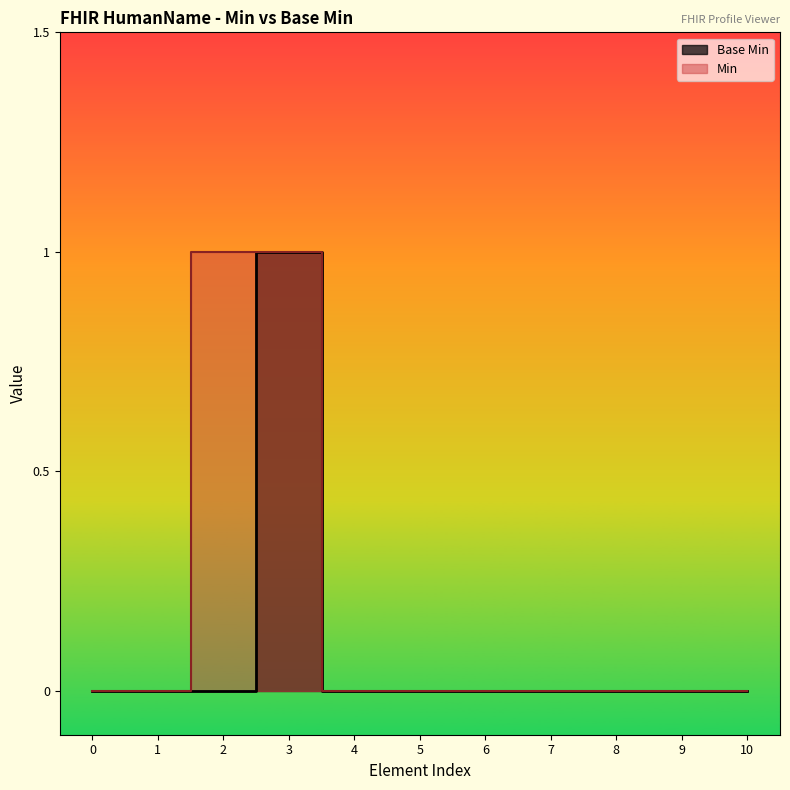

How many values in the Min series exceed 0?

2